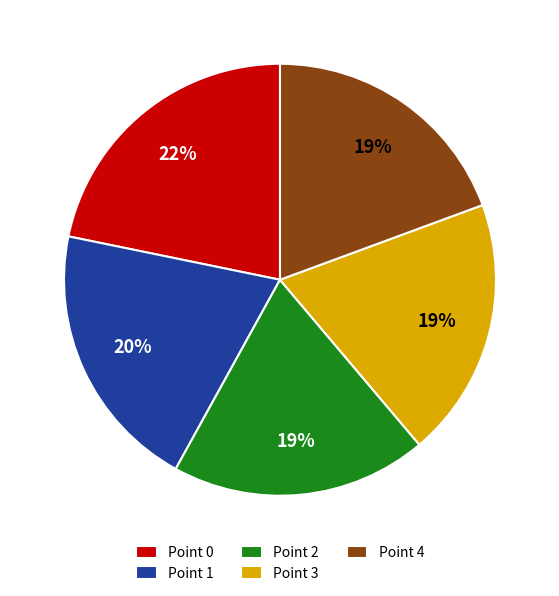

To the nearest percent, what is the difference between the largest and smallest slice percentages?

3%